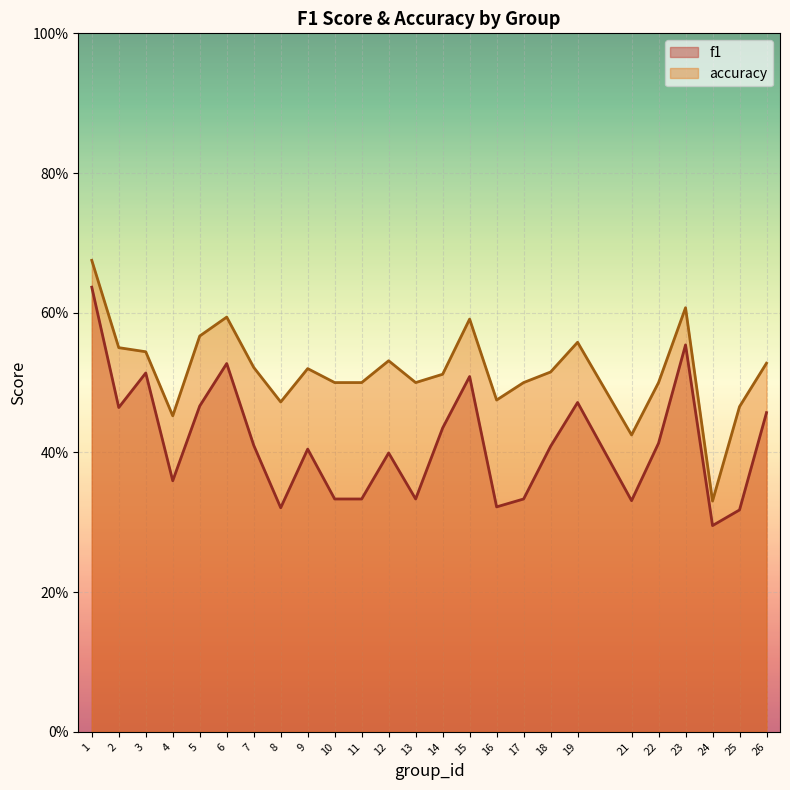

Which label corresponds to the smallest value in the chart?

24